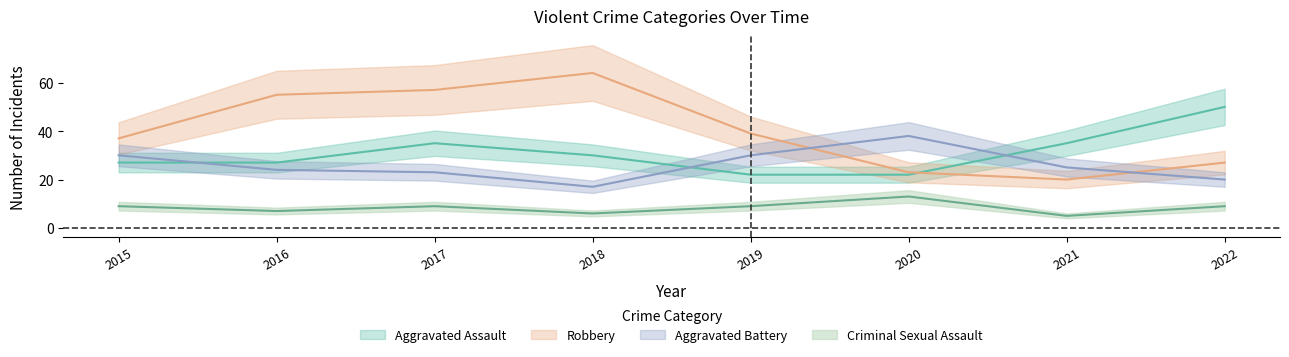

What is the value of the Aggravated Battery point at the 6th from the left?

38